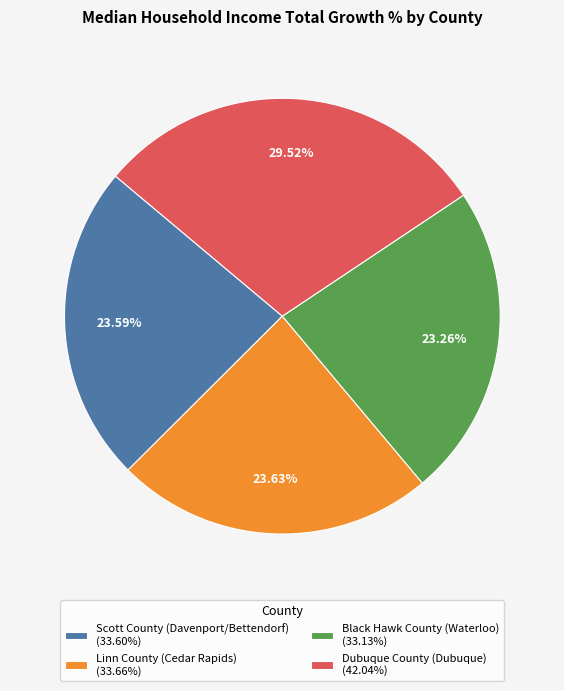

How many slices are in this pie chart?

4